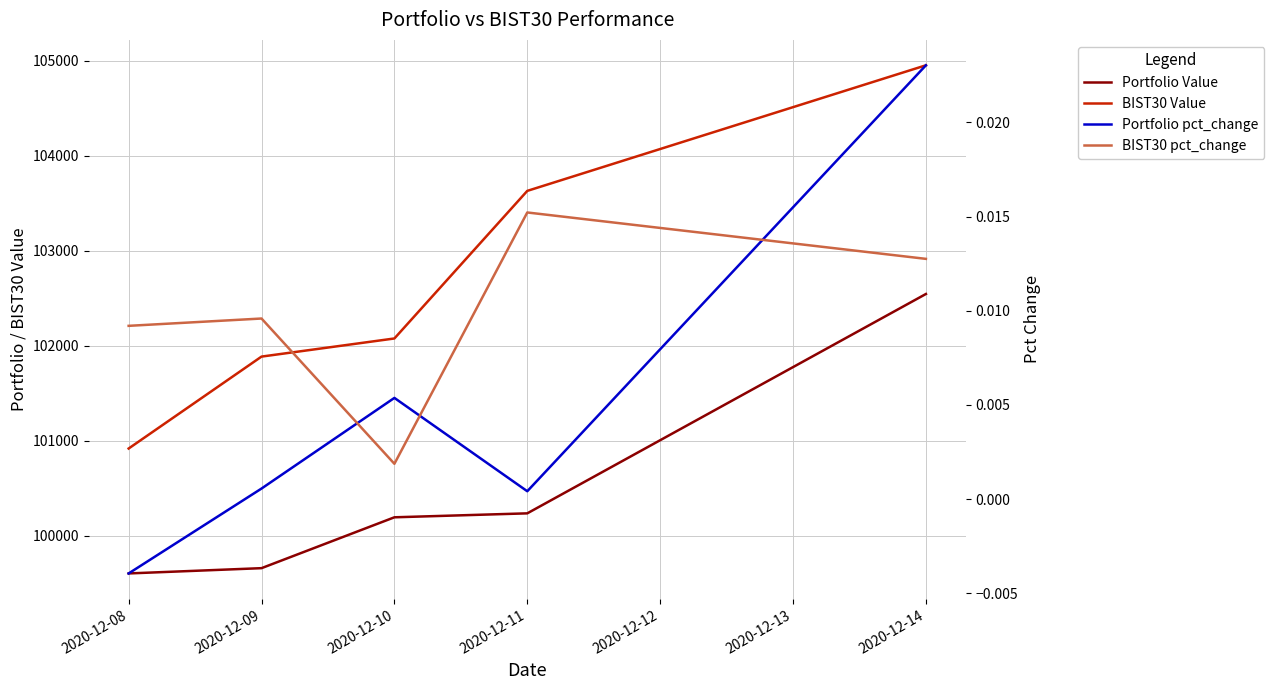

What is the difference between the maximum and second lowest values in the Portfolio Value series?

2886.0